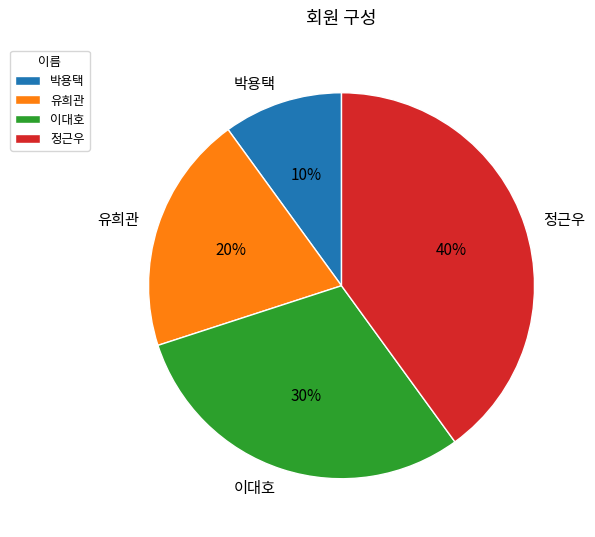

Count the number of slices in the pie.

4